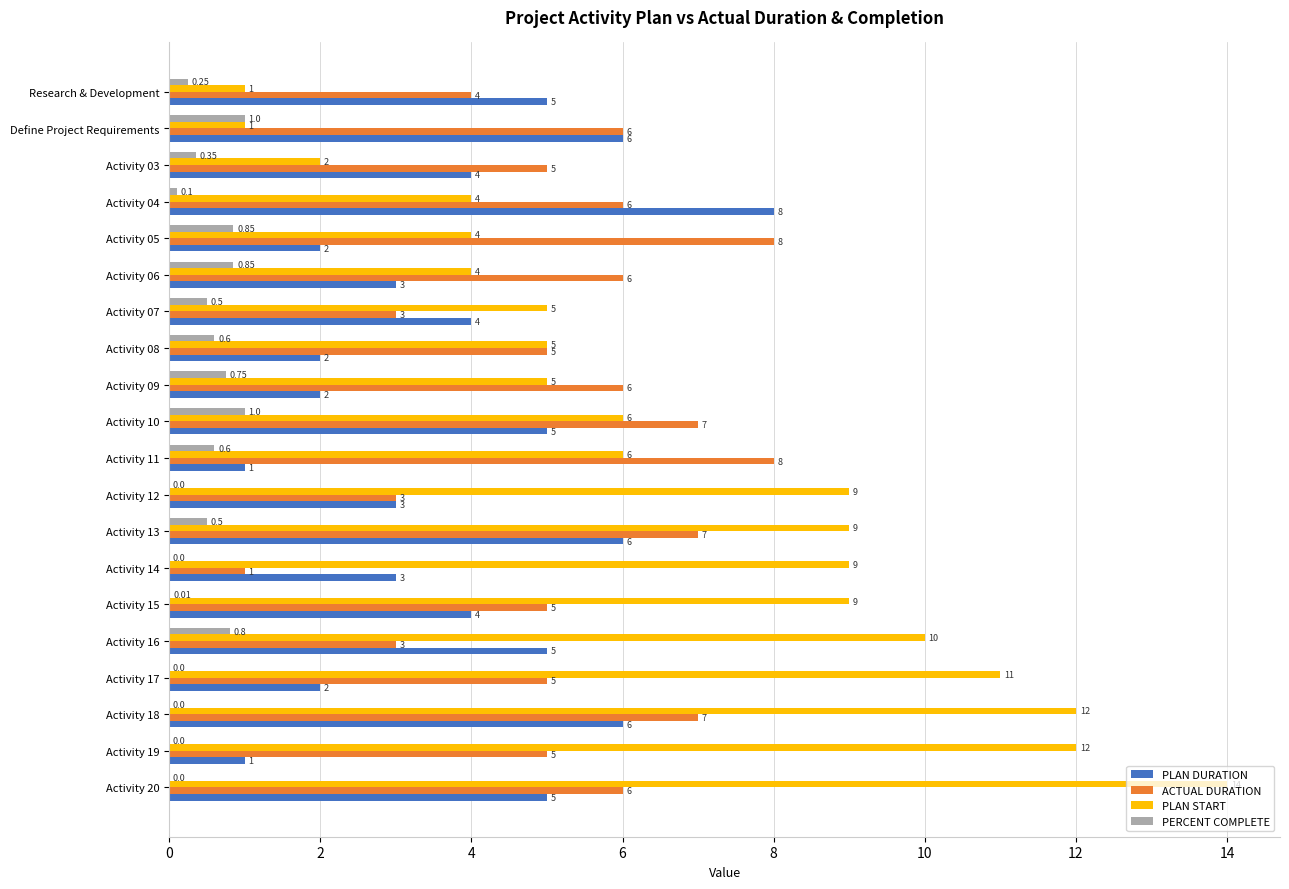

Which category has the highest value across all series?

Activity 20